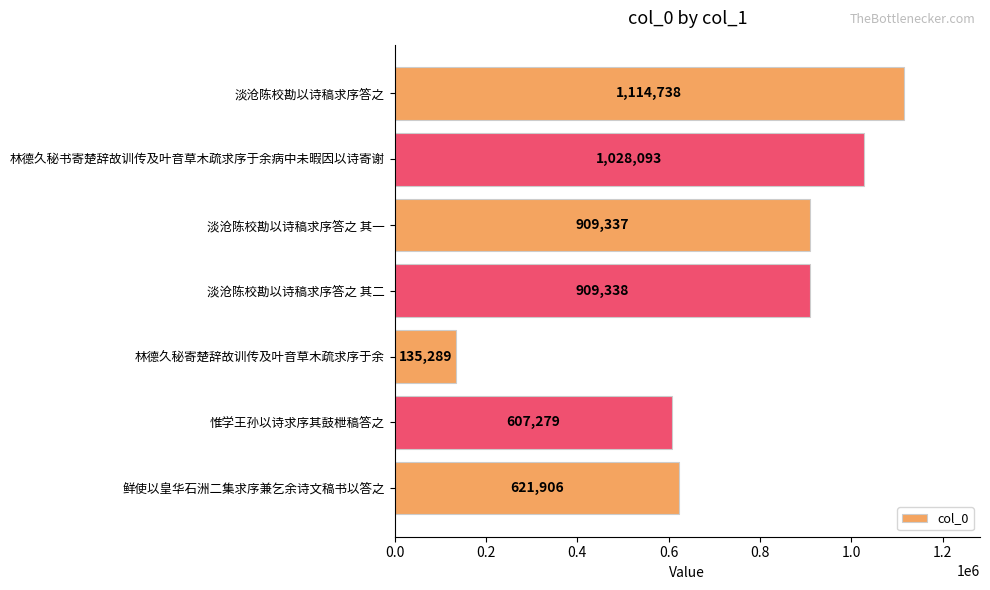

Which category has the lowest value across all series?

林德久秘寄楚辞故训传及叶音草木疏求序于余